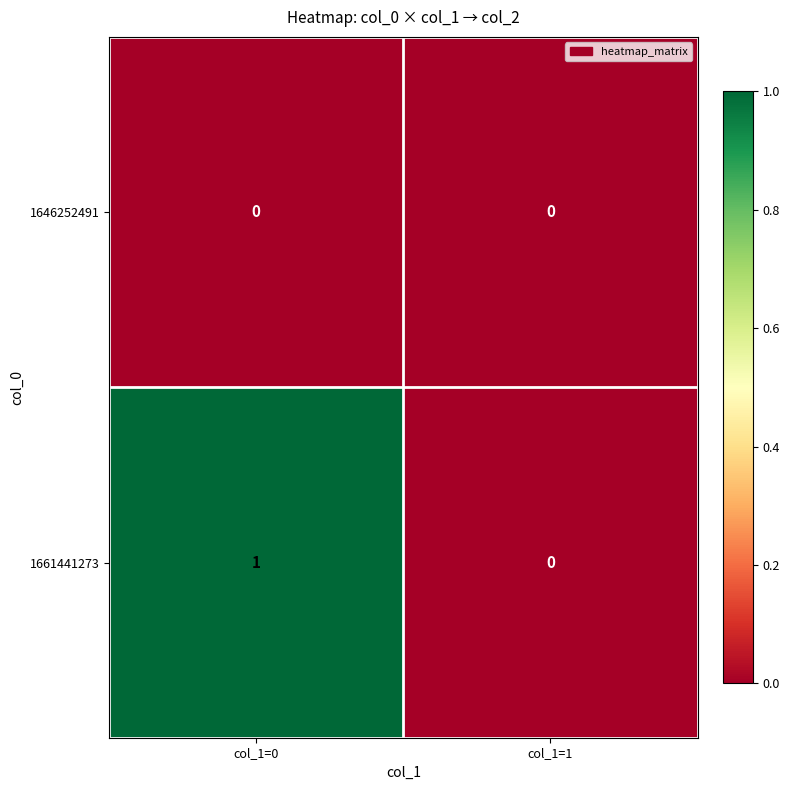

Between col_1=0 and col_1=1, which series saw the biggest shift?

1661441273